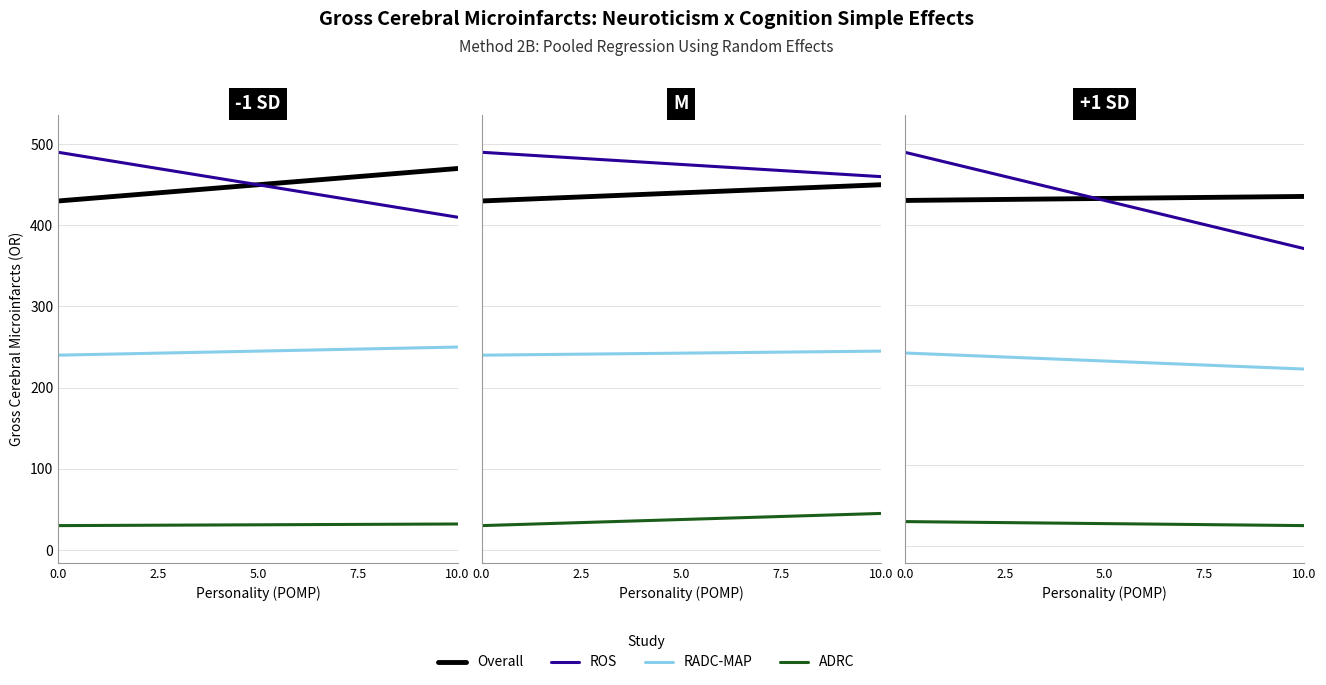

True or false: ADRC and Overall intersect in this chart.

False